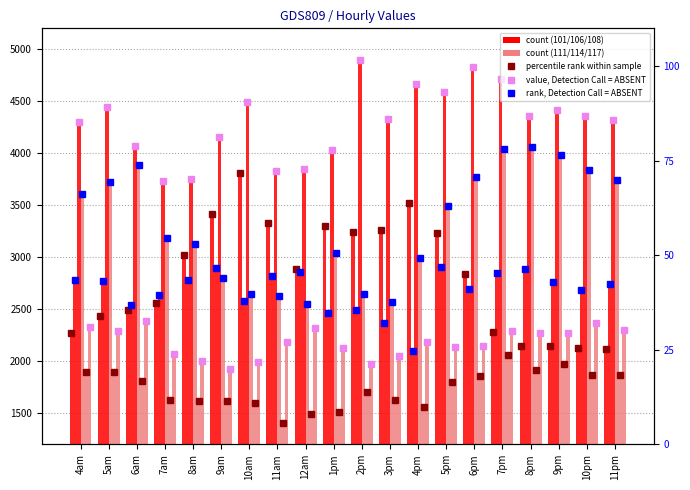

True or false: 117 has a value of 3150.0 at 8pm.

False